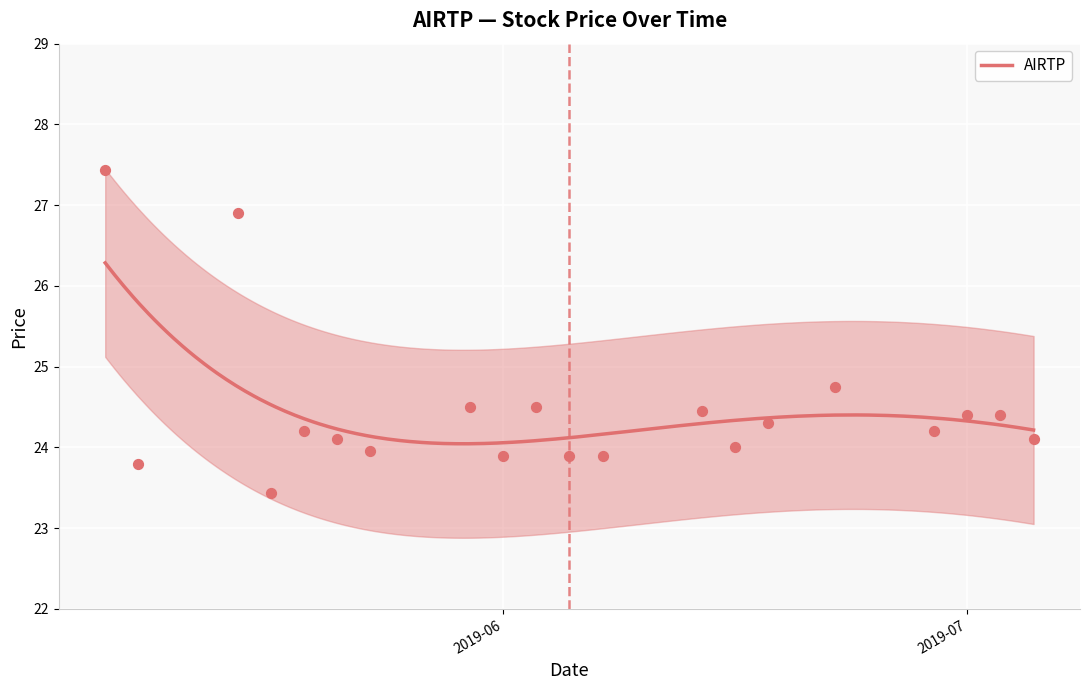

What is the change in value from 2019-06-20 to 2019-06-26?

+0.4